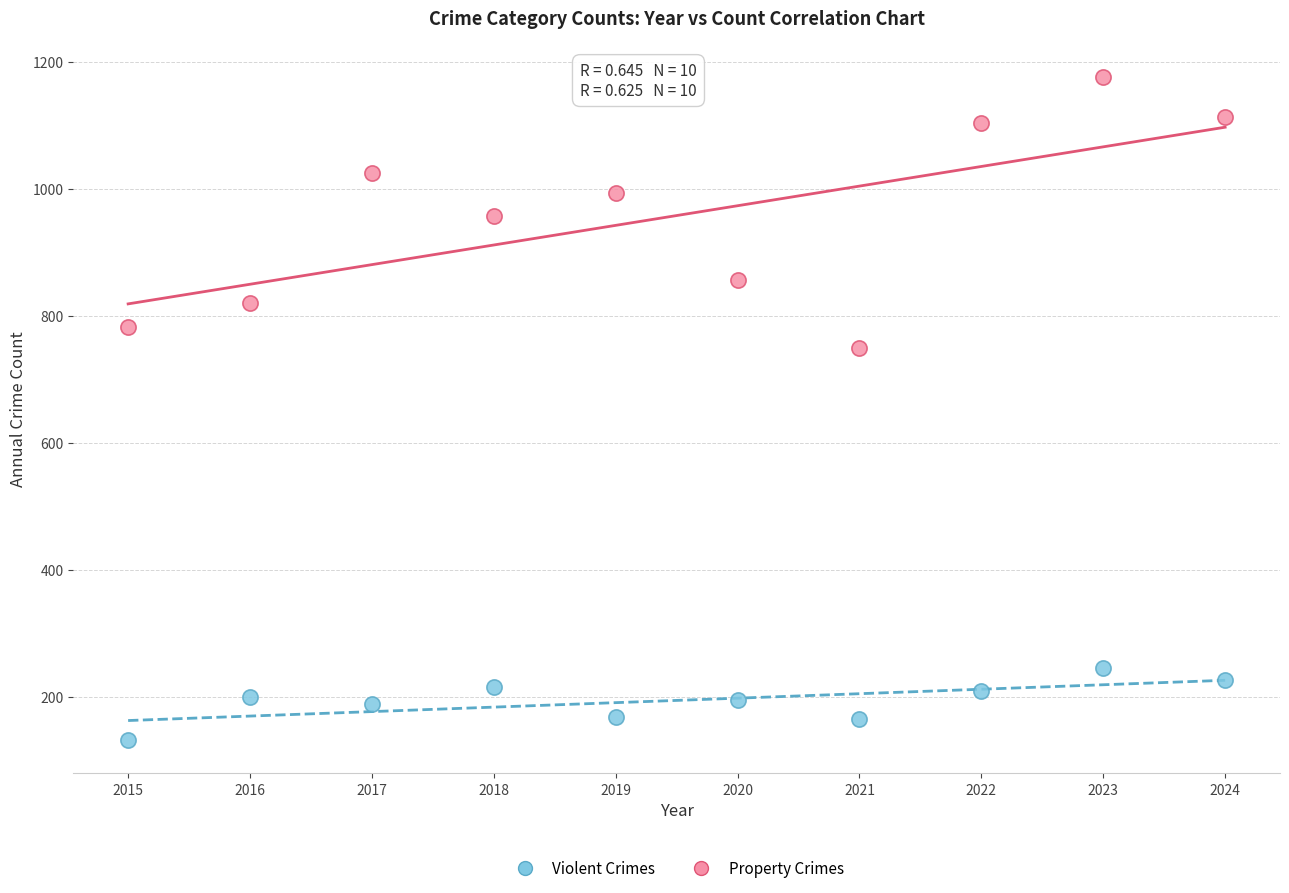

Across all series, what Y value is closest to 654?

750